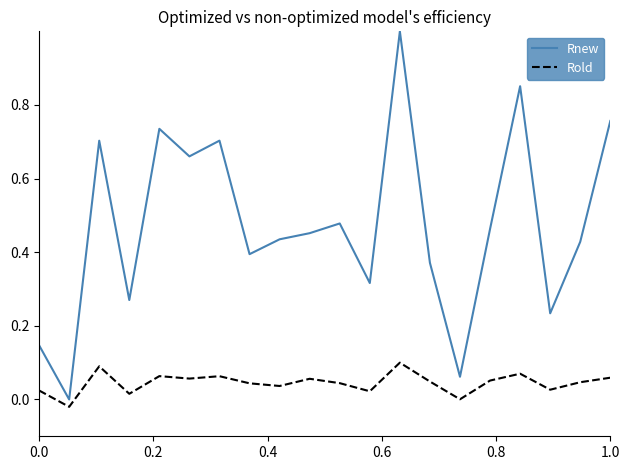

Which series has the largest range (max minus min)?

Rnew